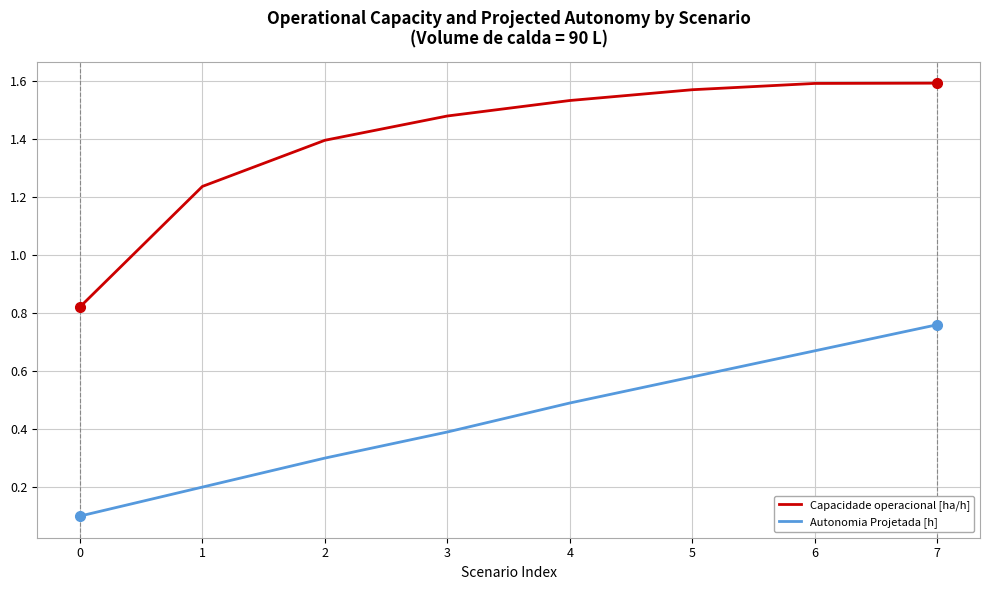

True or false: Autonomia Projetada [h] and Capacidade operacional [ha/h] intersect in this chart.

False